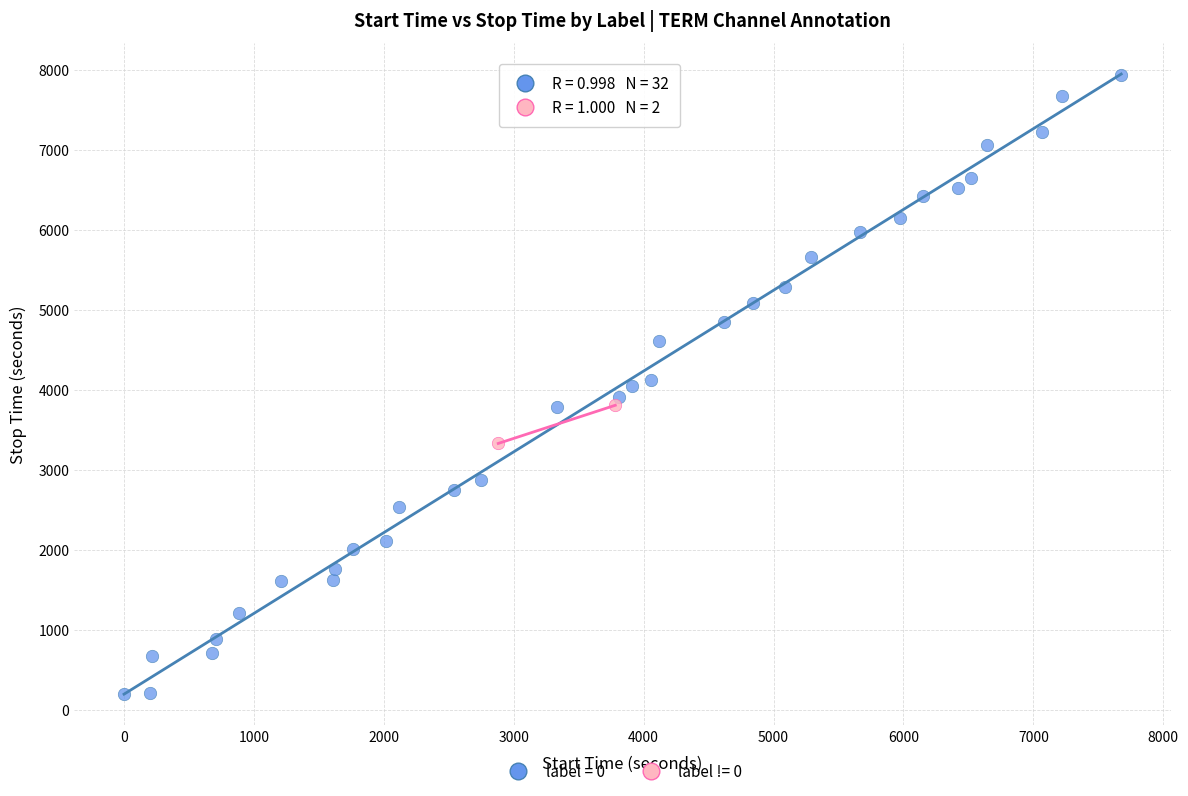

What are all the series names shown in the legend?

label = 0, label != 0